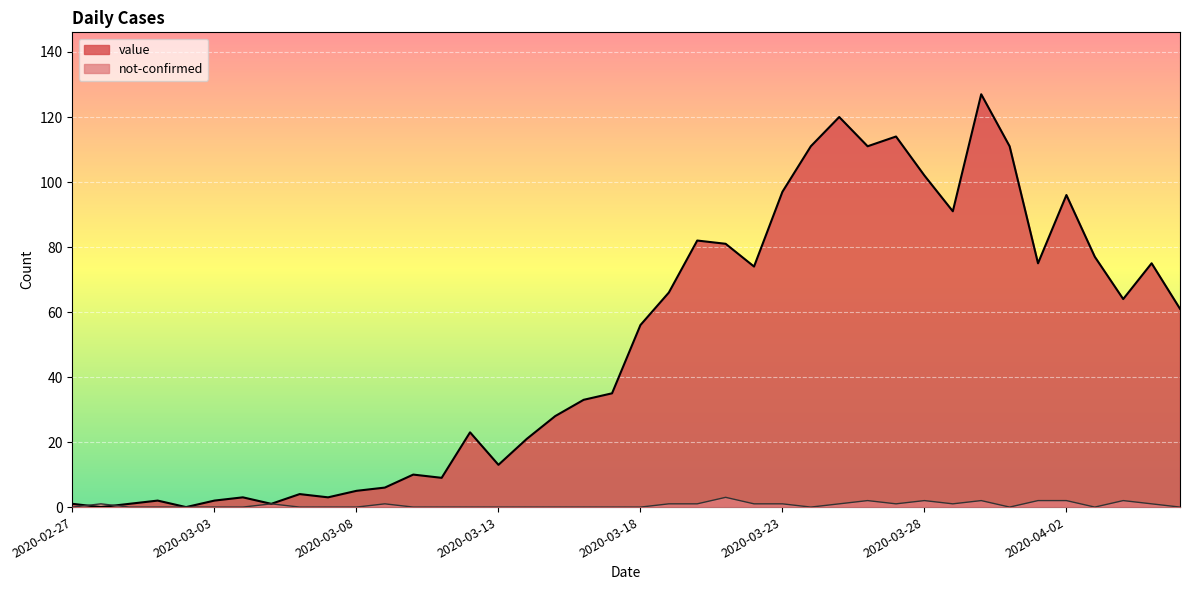

Between which two adjacent categories do value and not-confirmed first intersect?

2020-02-27 and 2020-02-28